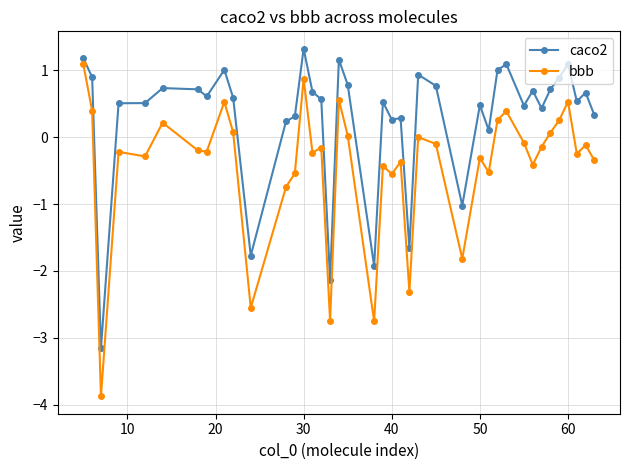

True or false: caco2 and bbb cross at least once.

False